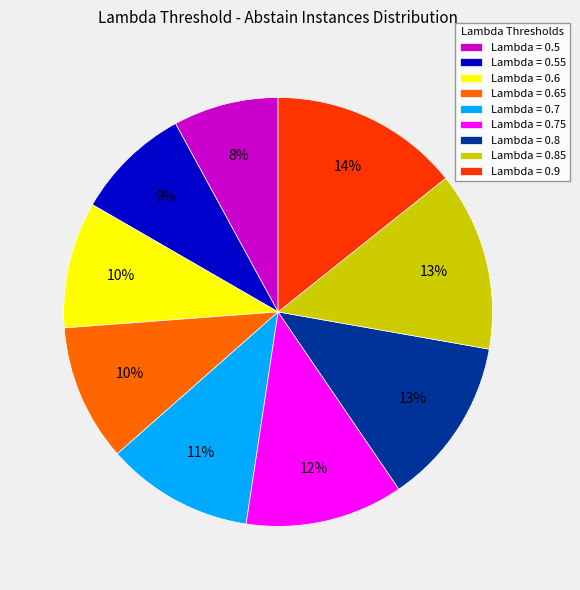

How many slices are in this pie chart?

9